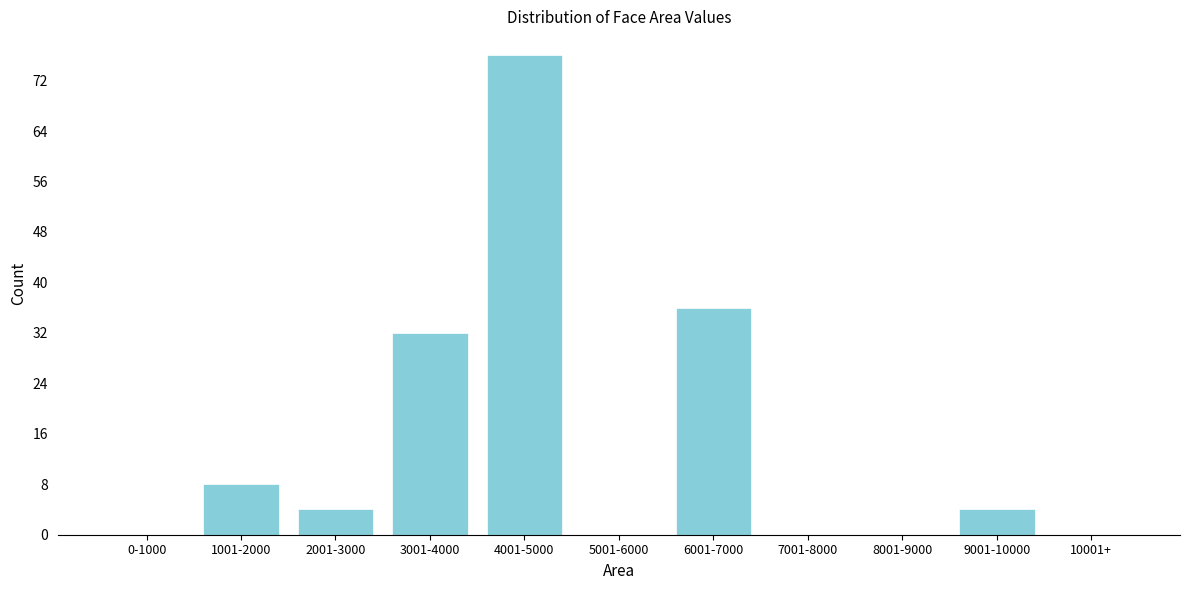

Reading right to left, extract all data points from this chart.

10001+=0	9001-10000=4	8001-9000=0	7001-8000=0	6001-7000=36	5001-6000=0	4001-5000=76	3001-4000=32	2001-3000=4	1001-2000=8	0-1000=0